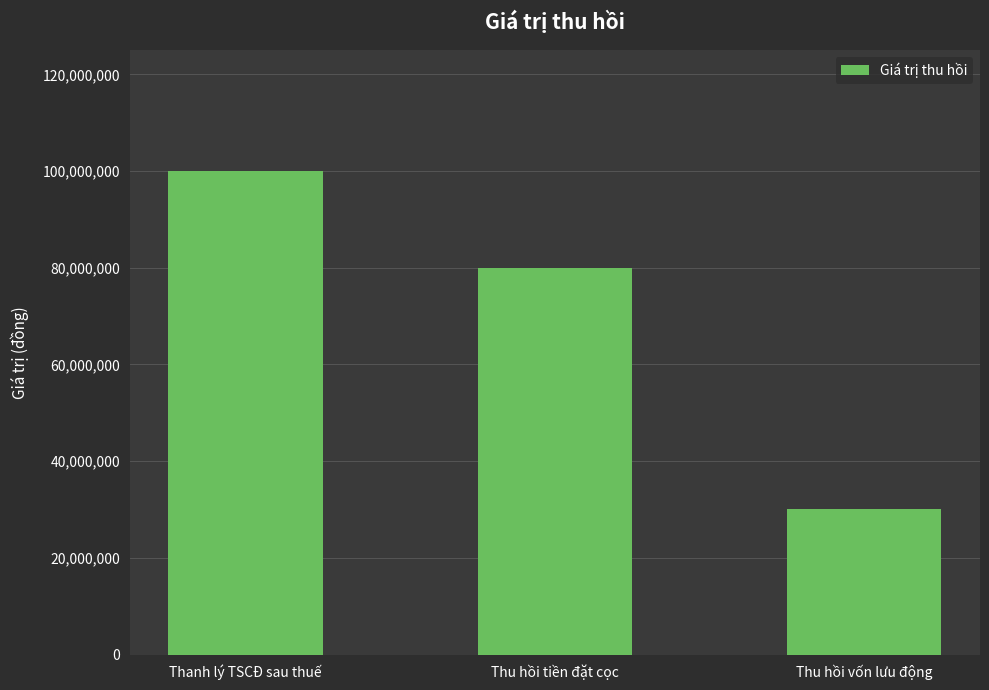

At which label is the value closest to 65000000?

Thu hồi tiền đặt cọc